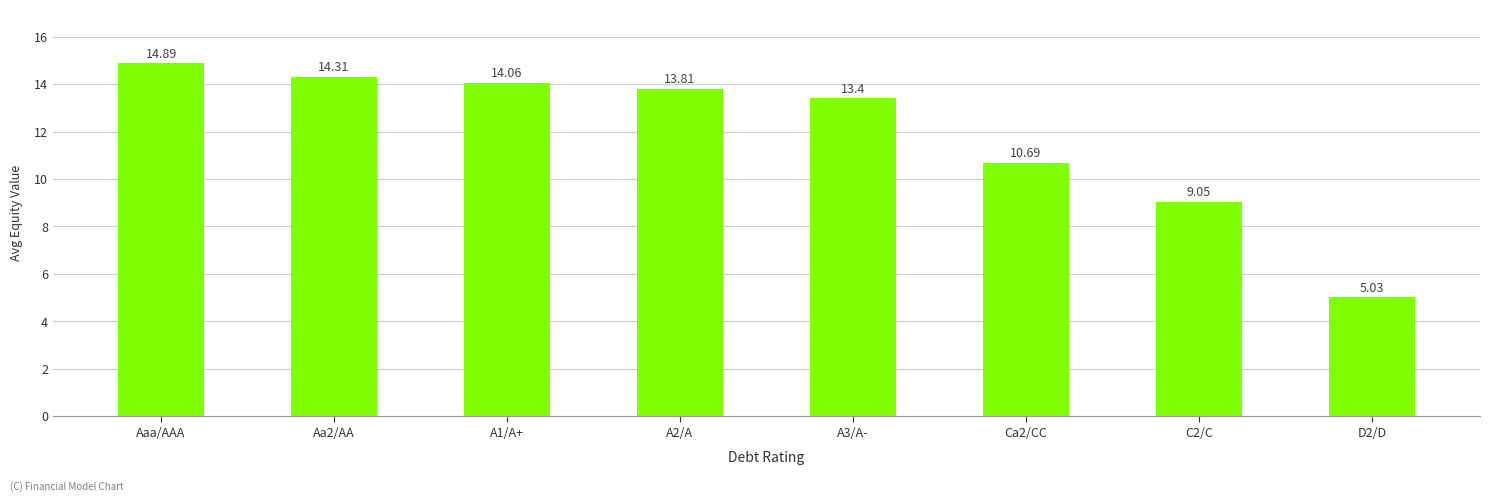

List the labels in order of value, largest first.

Aaa/AAA, Aa2/AA, A1/A+, A2/A, A3/A-, Ca2/CC, C2/C, D2/D